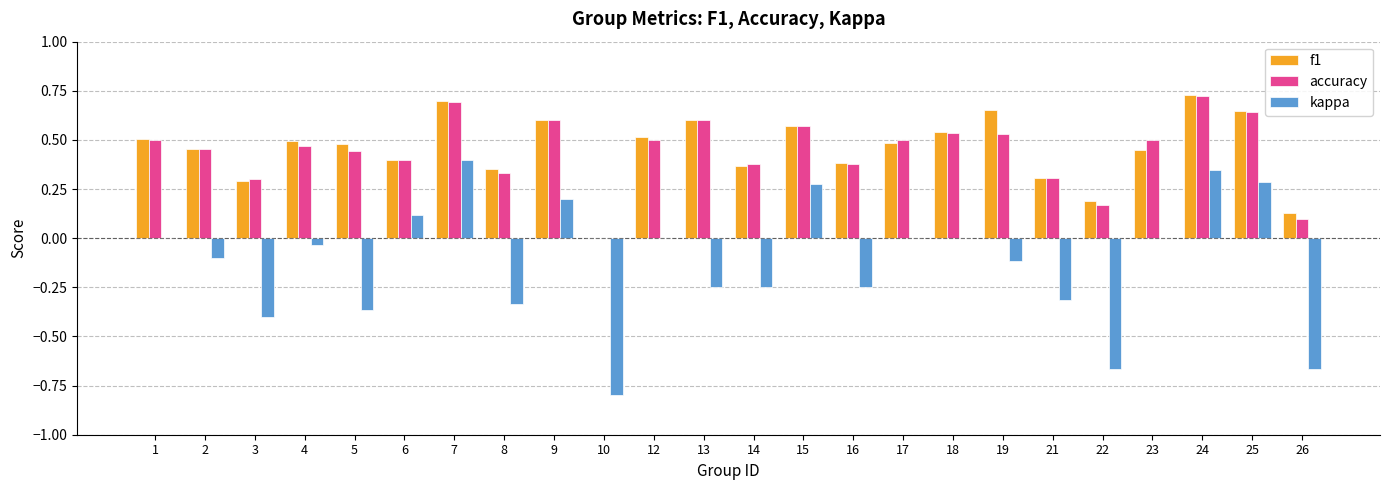

What is the sum of all accuracy values?

10.6